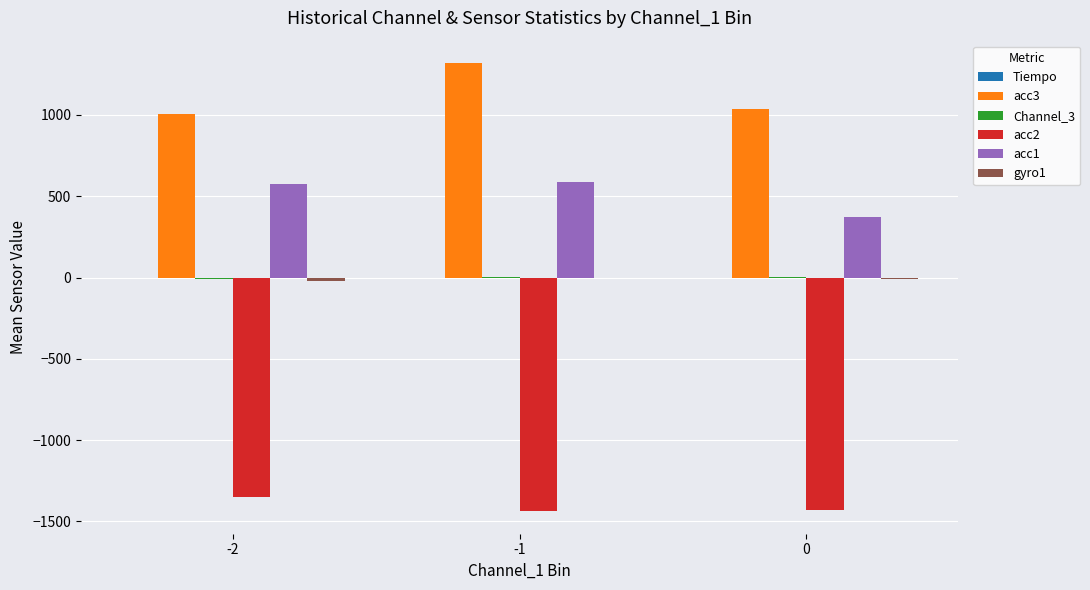

Which series has the largest range (max minus min)?

acc3